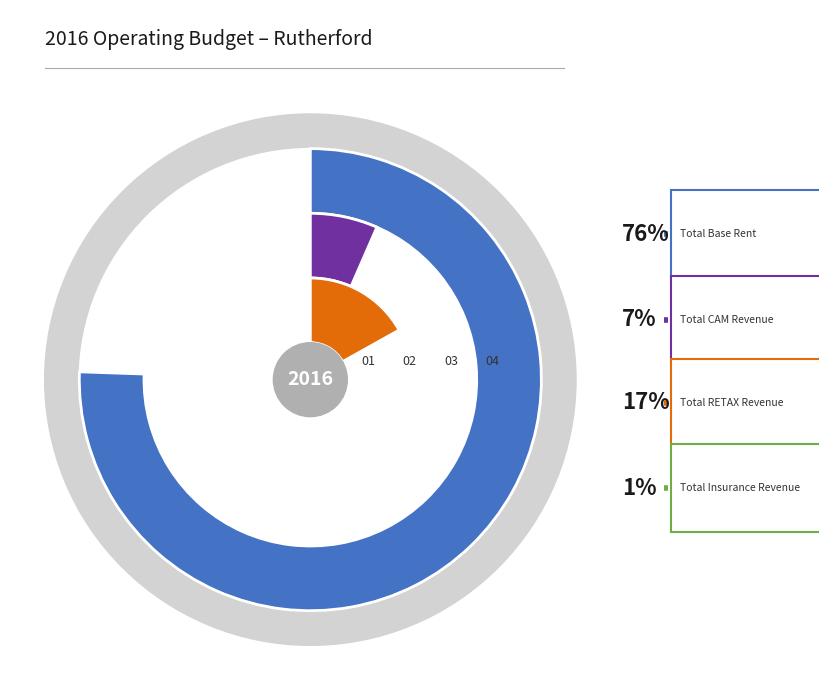

What is the smallest slice in the pie chart?

Total Insurance Revenue